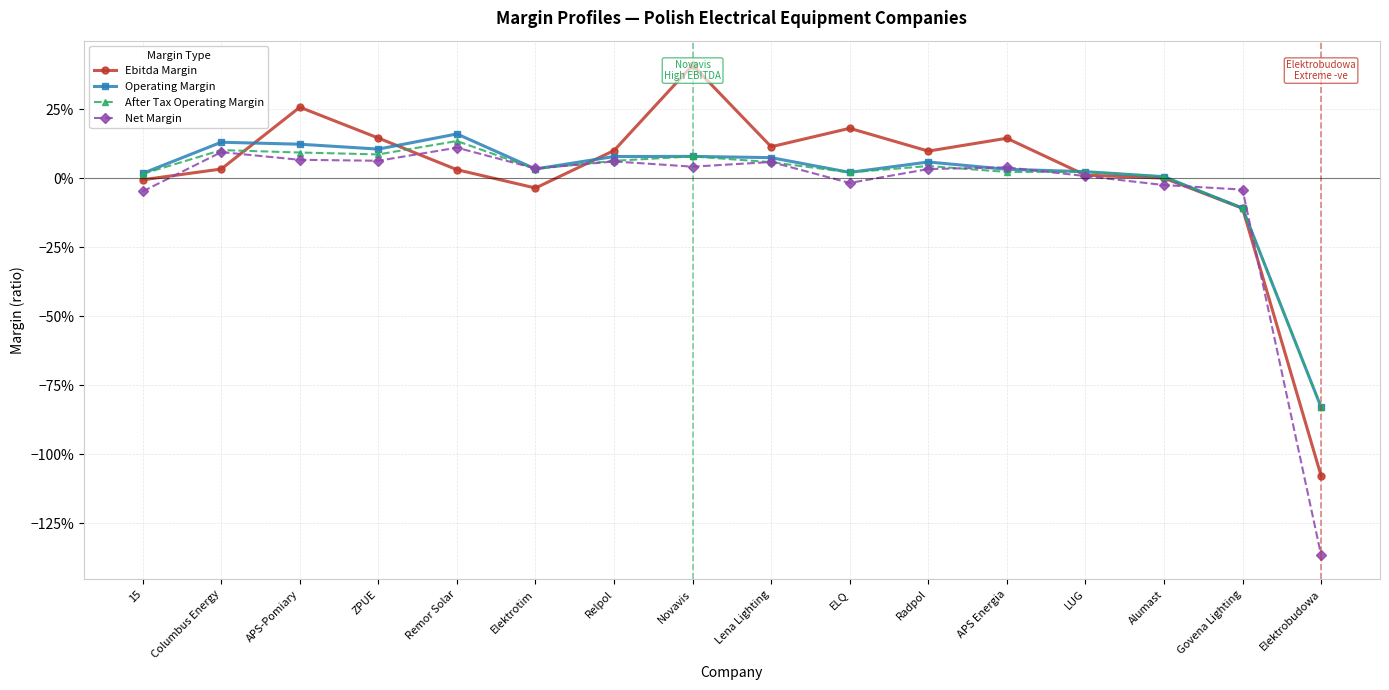

Is this an area chart (filled region under the line)?

No